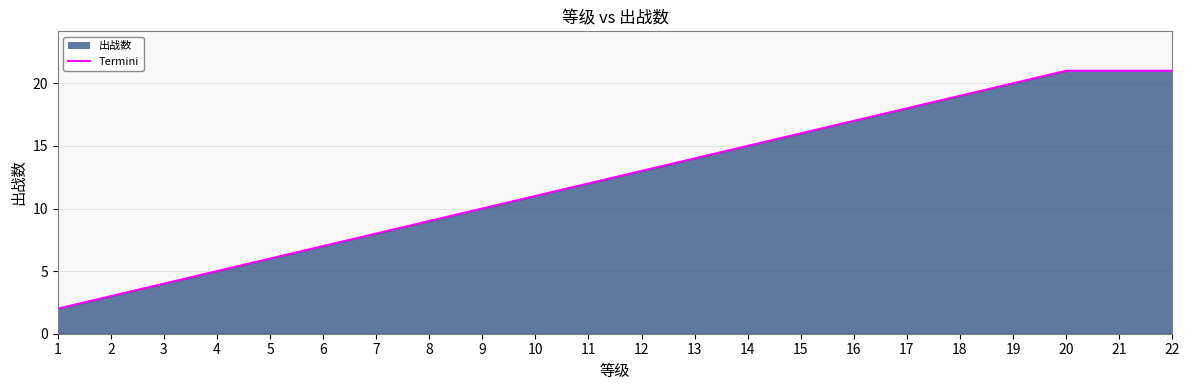

At which label is the value closest to 11?

10